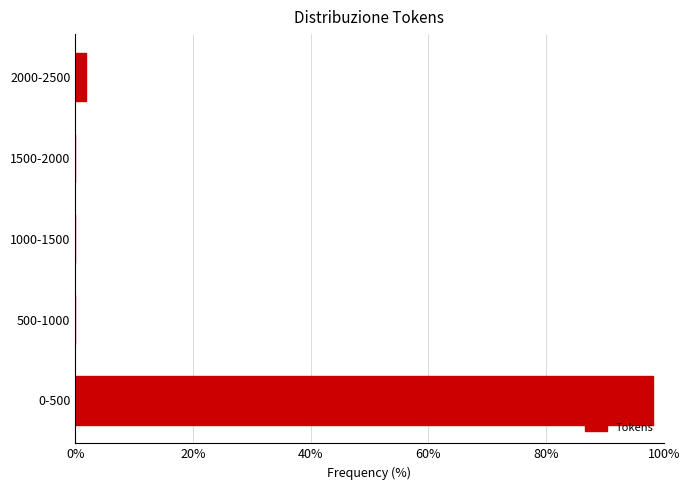

Reading bottom to top, list all the values displayed in this chart.

0-500=98.1	500-1000=0.0	1000-1500=0.0	1500-2000=0.0	2000-2500=1.9